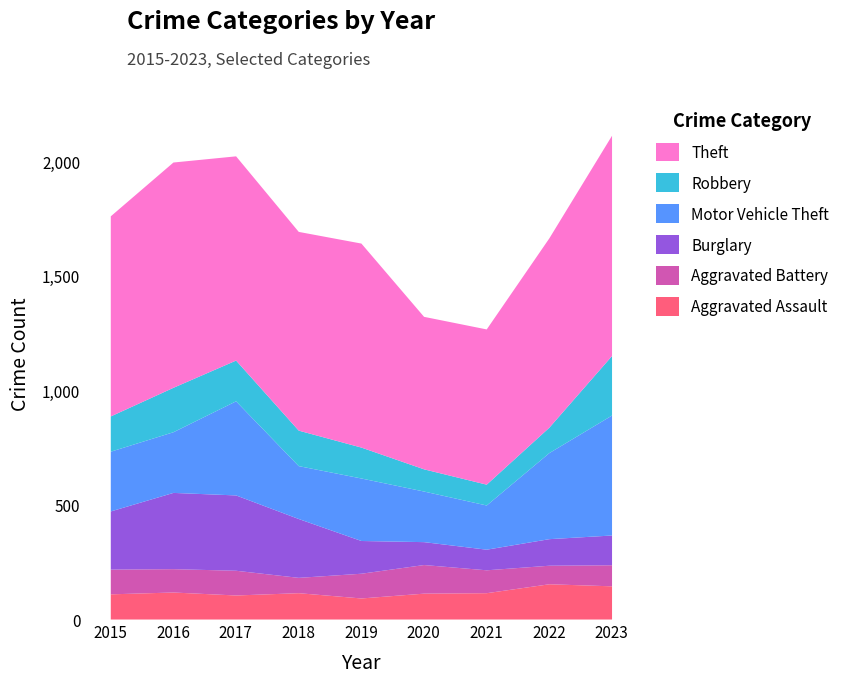

What is the value of the Aggravated Assault point at the 5th from the left?

92